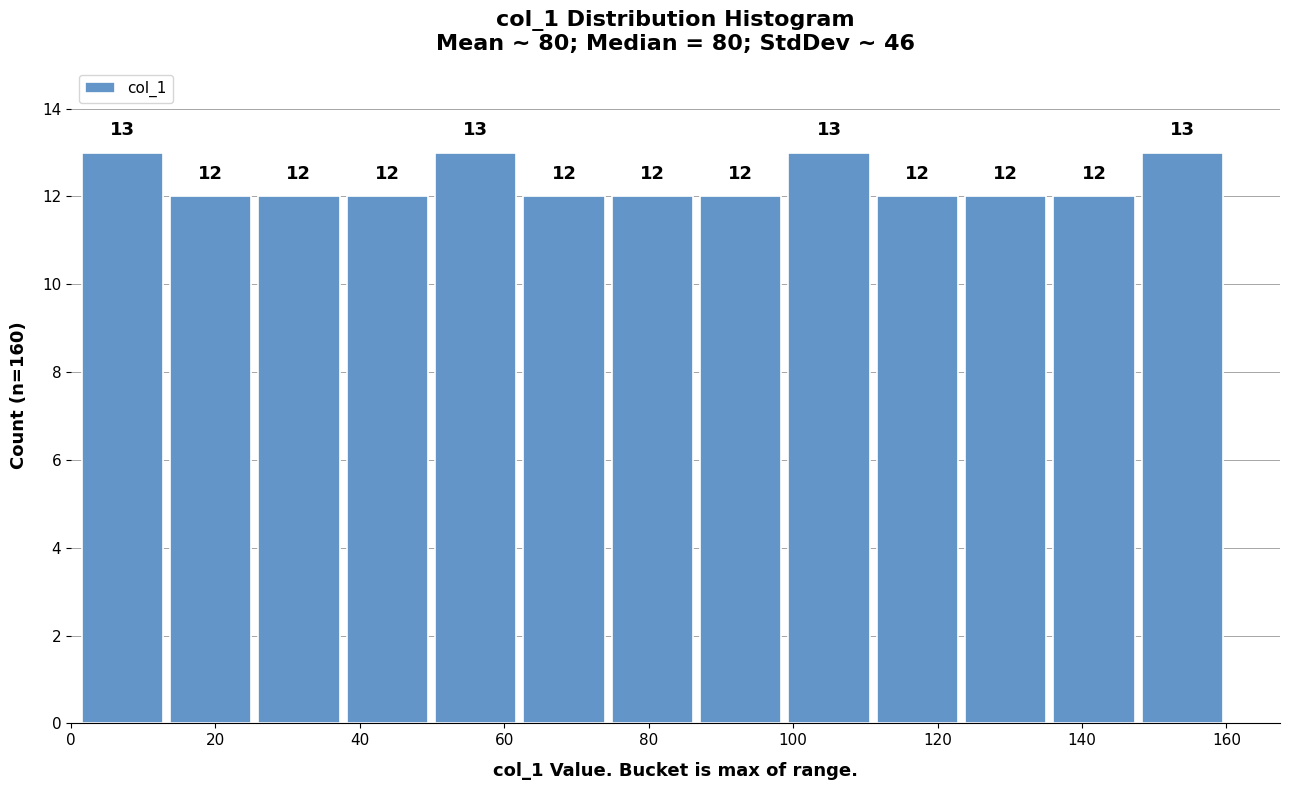

What is the height of the bar covering 148 to 160 on the x-axis? The bar edges are not printed on the chart, so give them approximately, as read against the axis.

13